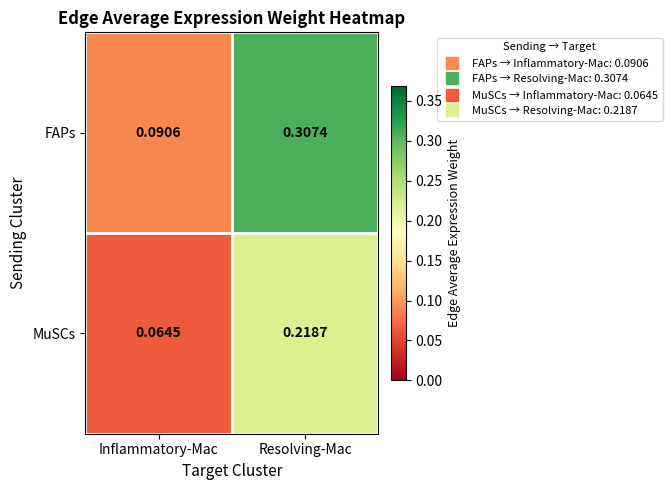

Where is MuSCs nearest to the value 0?

Inflammatory-Mac